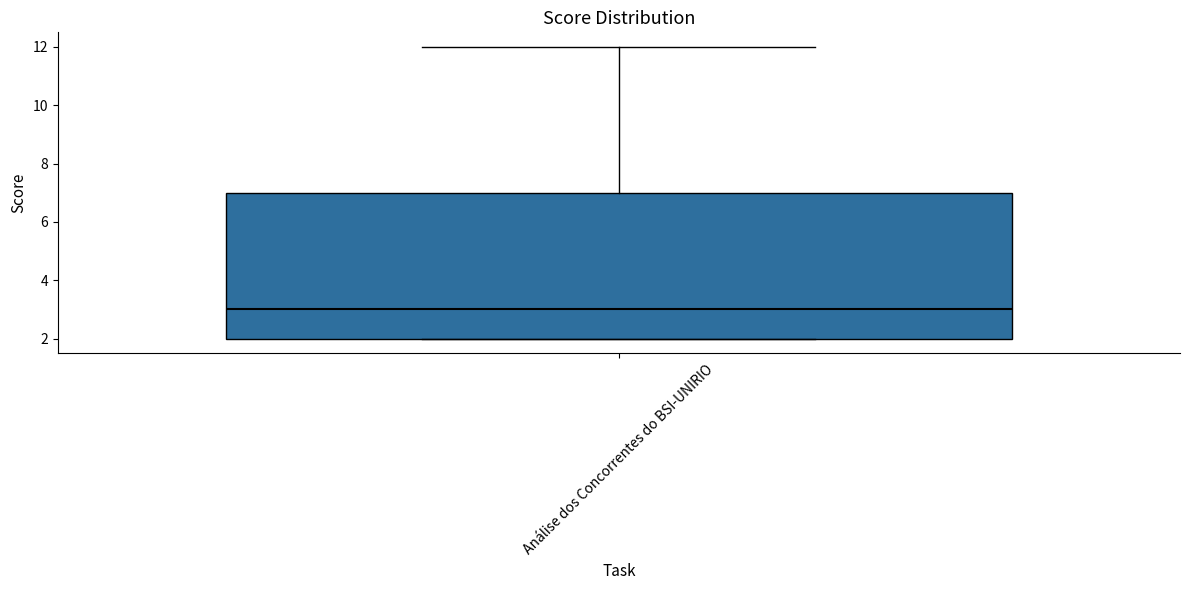

Transcribe this box plot: give where the median line is, the range the box spans, and where the two whiskers end, as read against the y-axis. The values are not printed on the chart, so give them approximately, as read against the axis.

median 3, box 2 to 7, whiskers 2 to 12